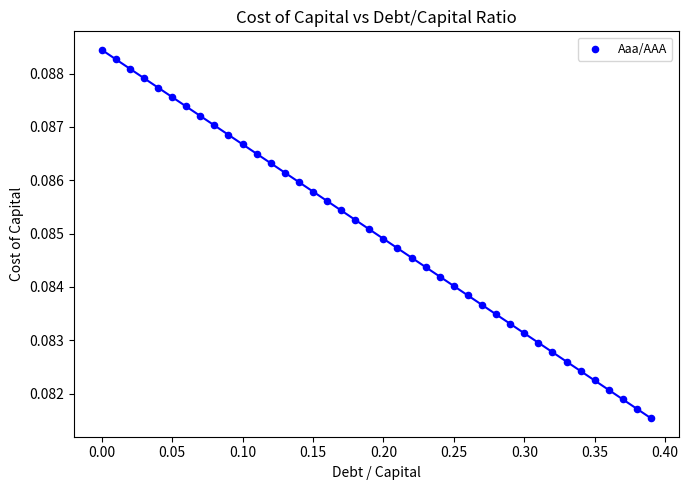

What is the range of X values (max minus min)?

0.4